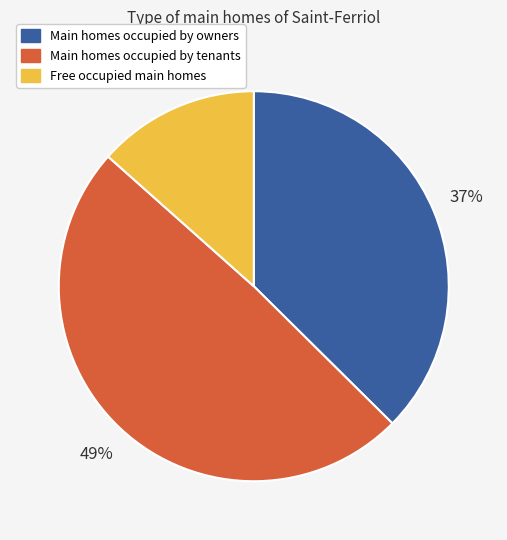

How many slices are in this pie chart?

3